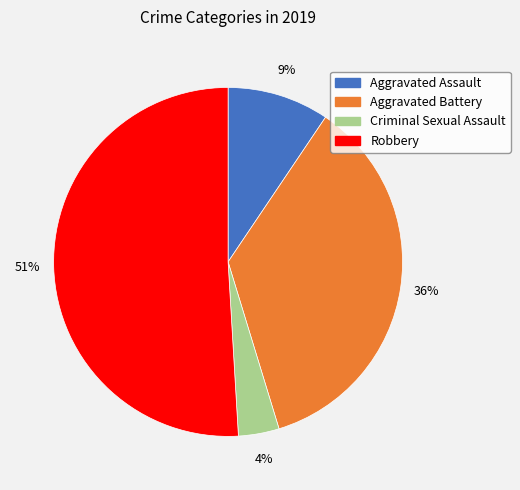

Rank the categories by value from lowest to highest.

Criminal Sexual Assault, Aggravated Assault, Aggravated Battery, Robbery